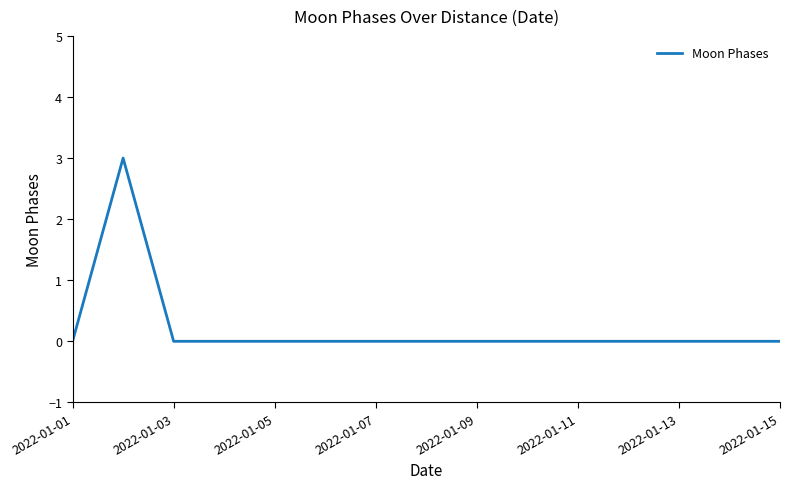

What is the greatest value displayed?

3